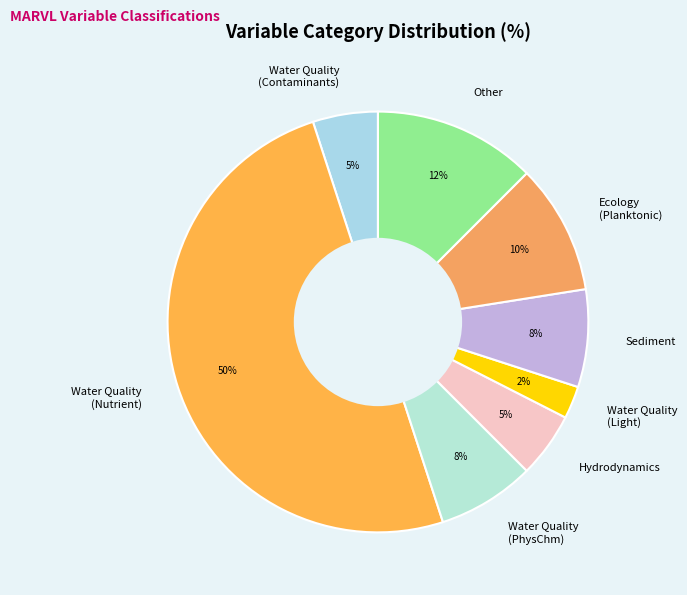

How many segments does this pie chart have?

8